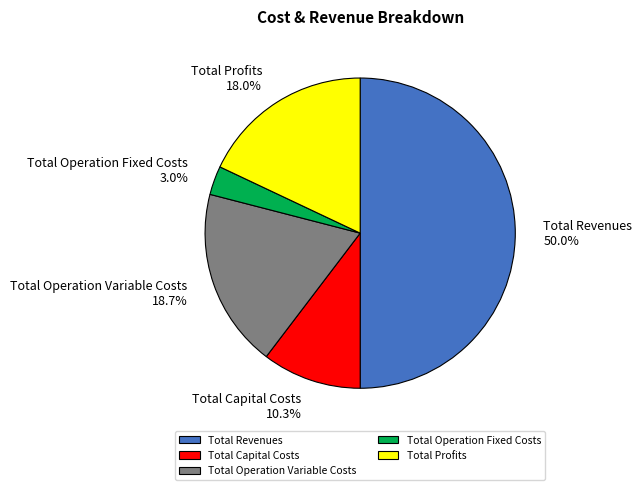

To the nearest percent, what percentage of the pie is Total Operation Fixed Costs?

3%